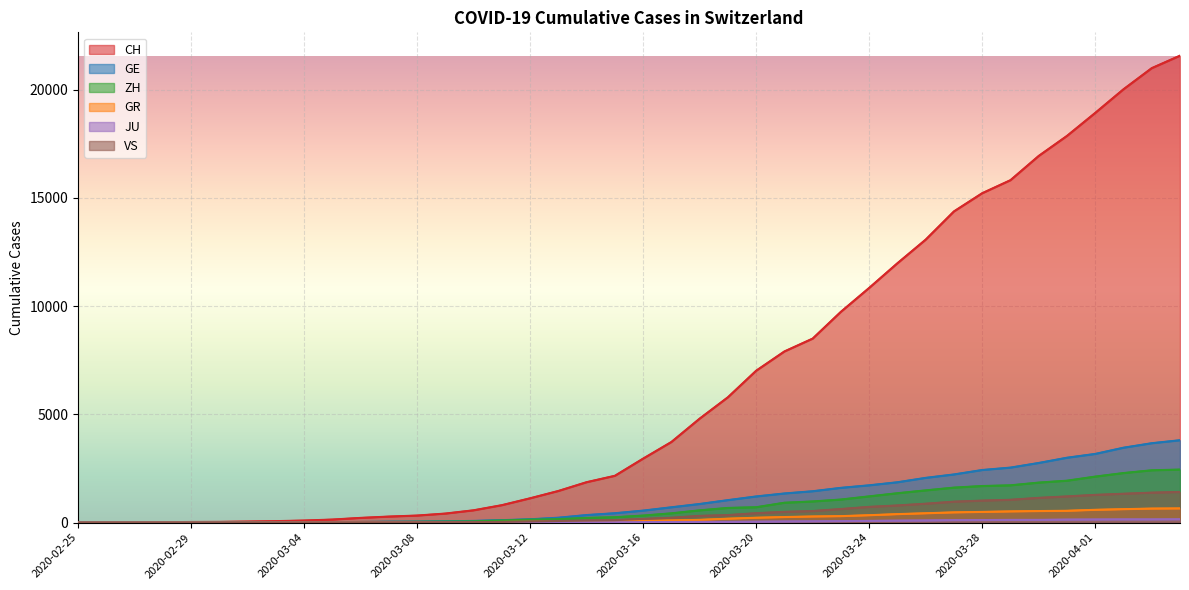

Reading right to left, extract all data points from this chart.

CH: 21574	20998	20022	18930	17867	16942	15822	15220	14379	13076	11985	10845	9742	8503	7909	7019	5792	4805	3726	2958	2164	1869	1463	1125	807	570	419	327	280	219	142	97	69	50	36	30	20	8	4	0
GE: 3807	3669	3461	3174	2998	2756	2542	2431	2226	2068	1865	1724	1607	1450	1347	1209	1039	861	709	555	434	350	227	155	114	80	60	45	43	30	20	16	14	11	10	9	5	1	1	0
ZH: 2451	2418	2290	2126	1937	1849	1723	1691	1617	1490	1358	1213	1067	978	919	711	679	568	429	326	250	218	163	140	101	62	49	40	34	29	23	15	13	10	7	6	2	2	0	0
GR: 657	649	622	592	547	535	519	495	474	433	393	343	300	284	258	226	182	128	101	84	71	56	53	43	31	22	18	18	17	16	14	12	9	9	6	6	6	2	2	0
JU: 154	149	149	145	140	128	127	119	114	100	92	82	69	61	54	44	36	32	29	25	19	18	17	12	7	7	7	5	5	4	4	2	2	1	1	1	1	1	0	0
VS: 1418	1385	1334	1282	1211	1144	1055	1017	968	874	793	728	628	535	498	436	349	312	225	172	115	98	76	53	30	22	17	12	7	6	5	4	3	3	2	1	1	0	0	0